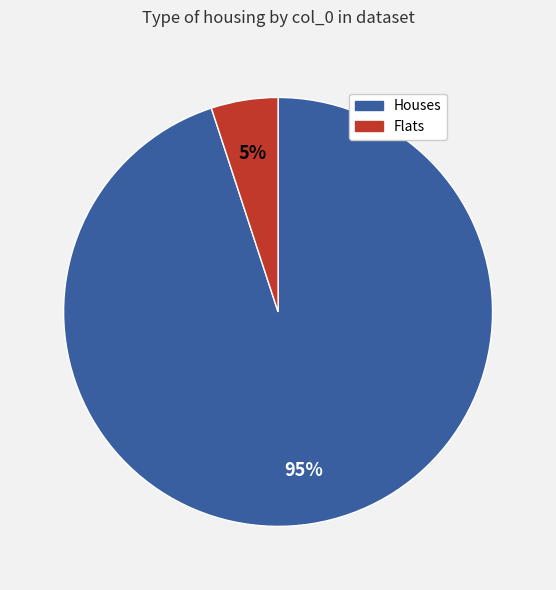

Which has a higher value, Houses or Flats?

Houses